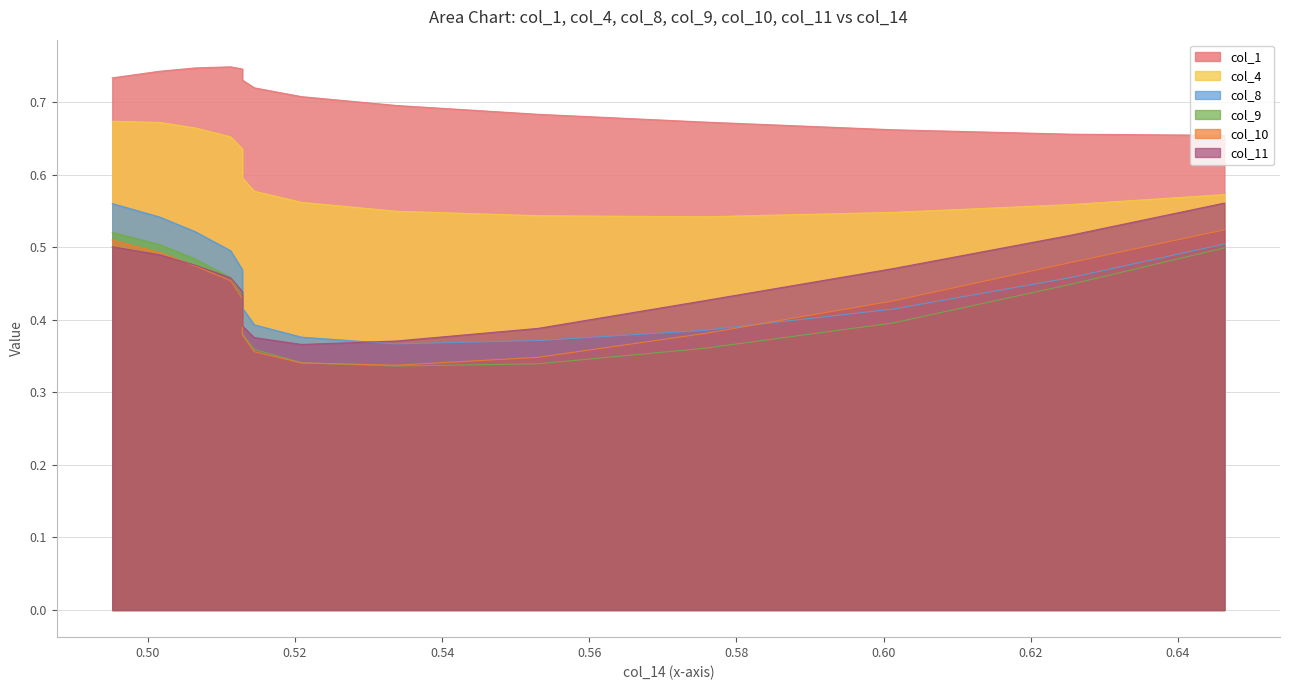

Does the chart have visible grid lines?

Yes